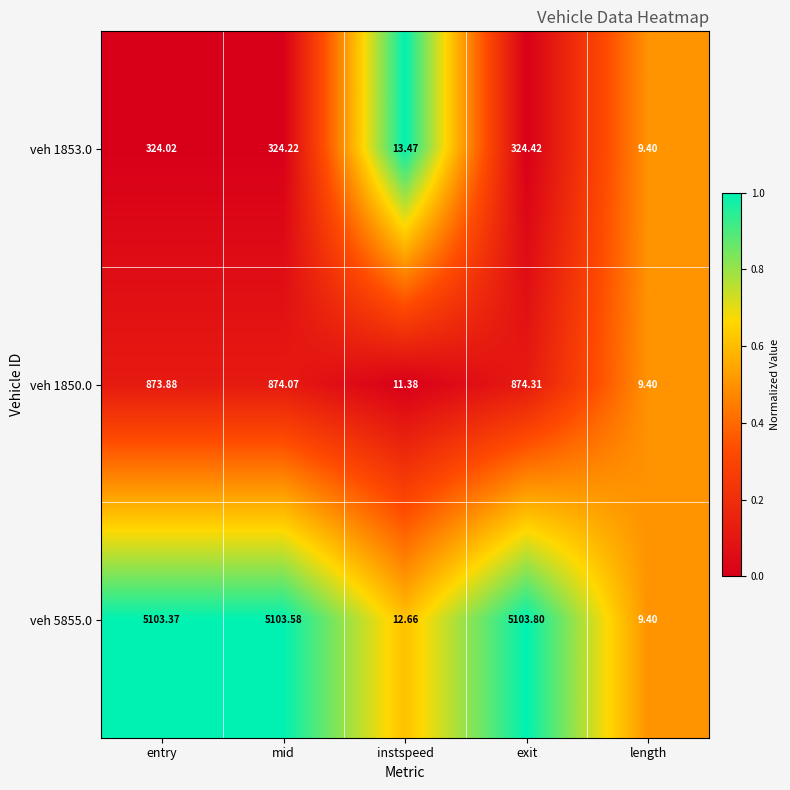

Which category has the lowest value across all series?

length